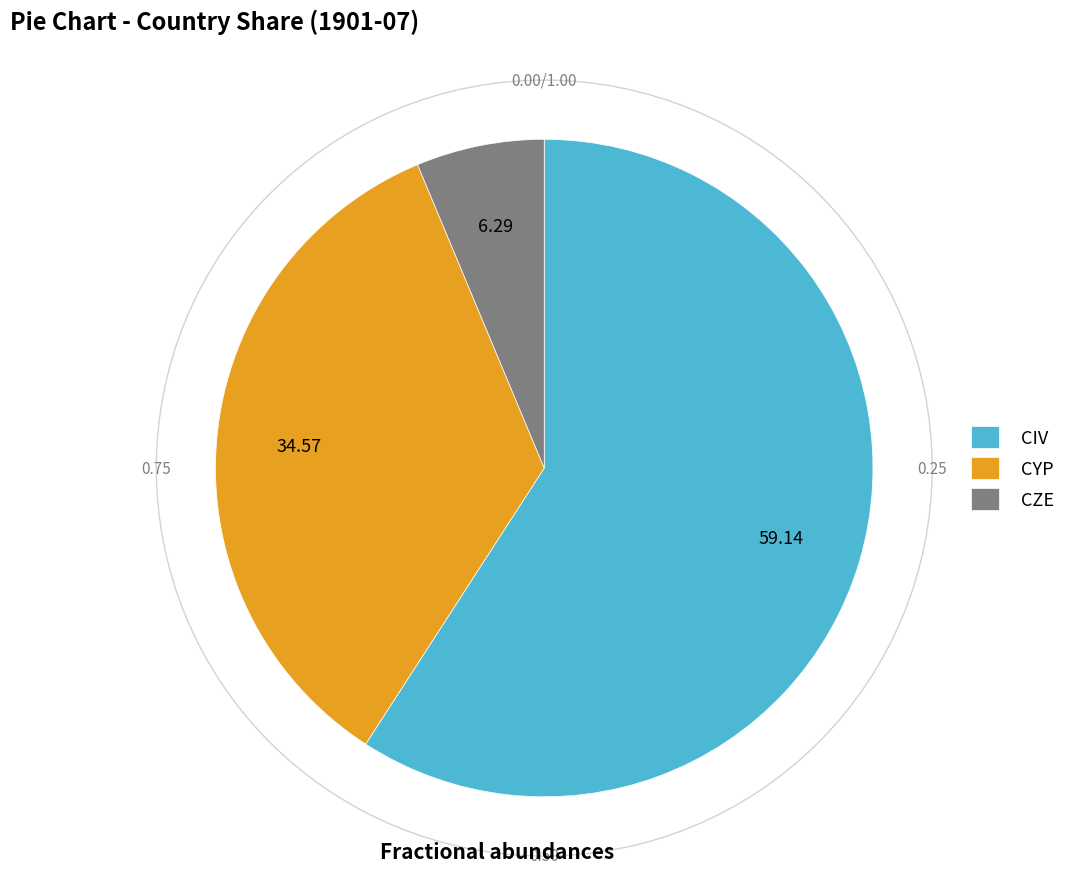

Count the number of slices in the pie.

3